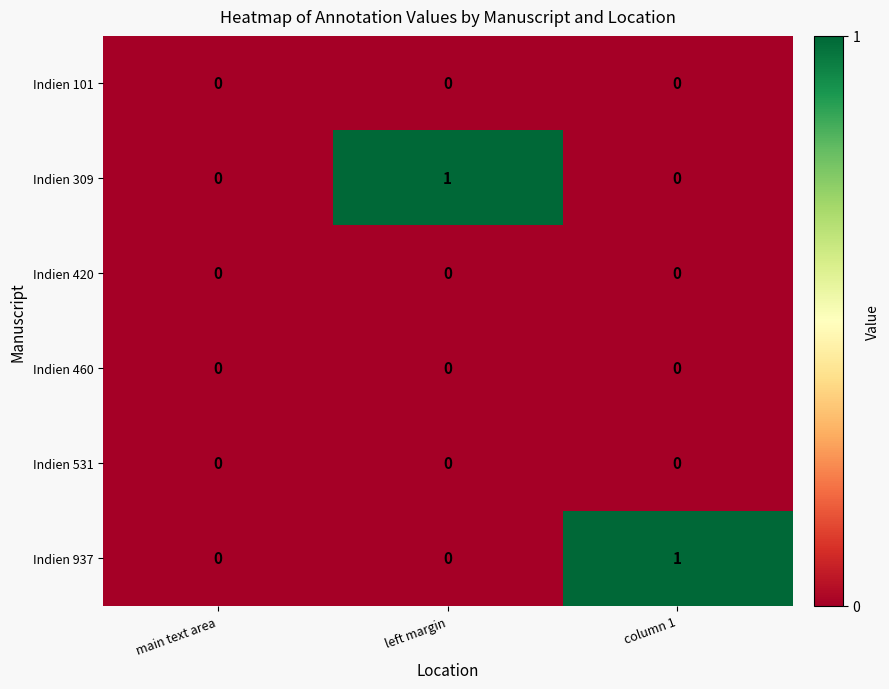

Which category has the highest value in the Indien 309 series?

left margin